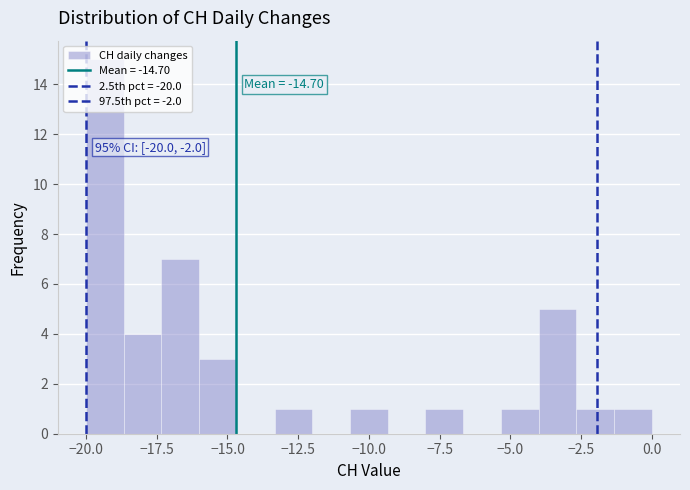

Read against the x-axis, roughly where is the centre of the tallest bar?

-19.5